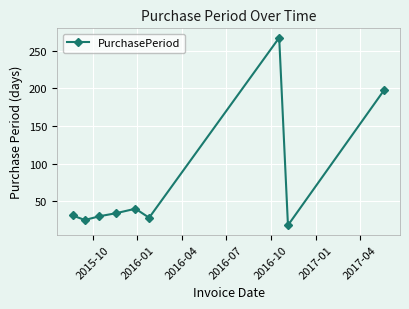

How many interior local valleys (lower than both neighbors) does the data have?

3